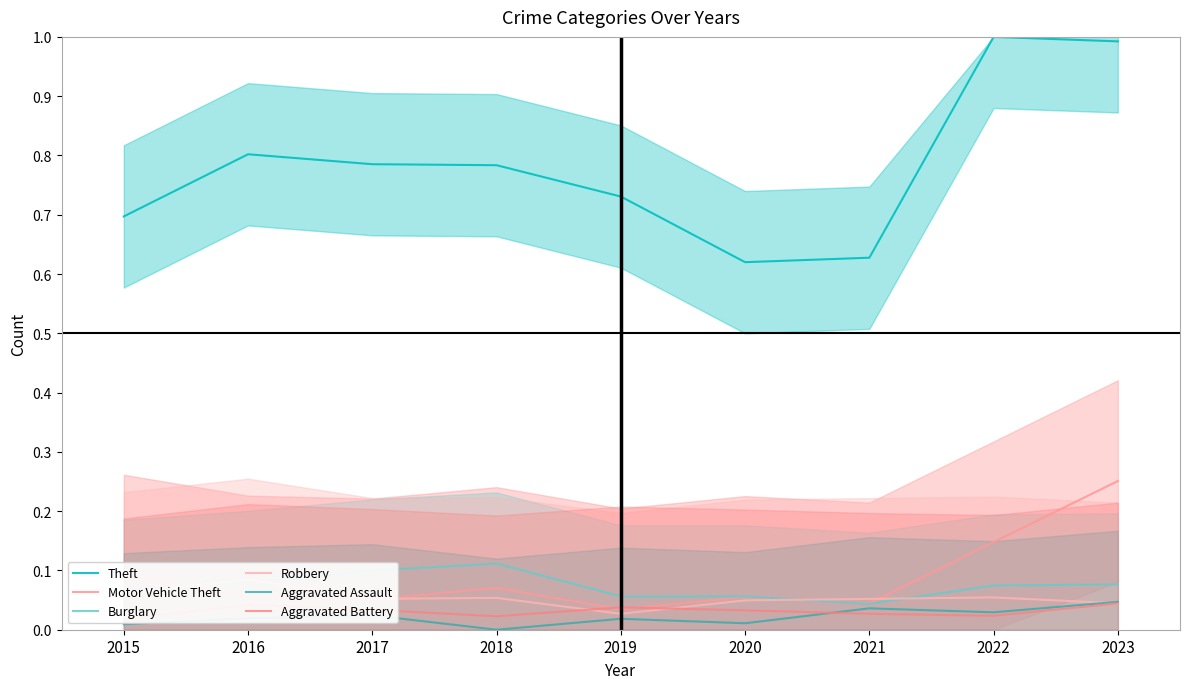

List the series in order of their peak value, highest first.

Theft, Motor Vehicle Theft, Burglary, Robbery, Aggravated Assault, Aggravated Battery